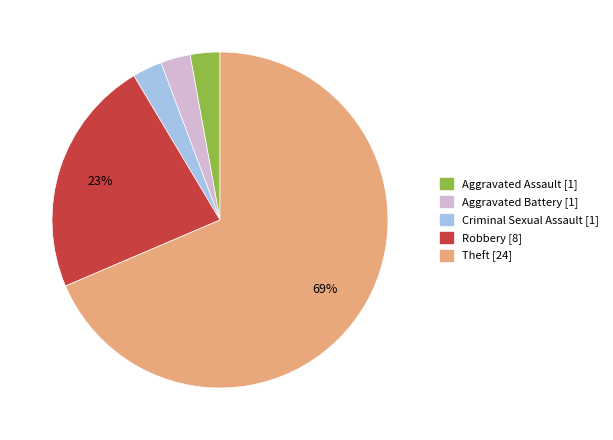

To the nearest percent, what is the average slice percentage?

20%